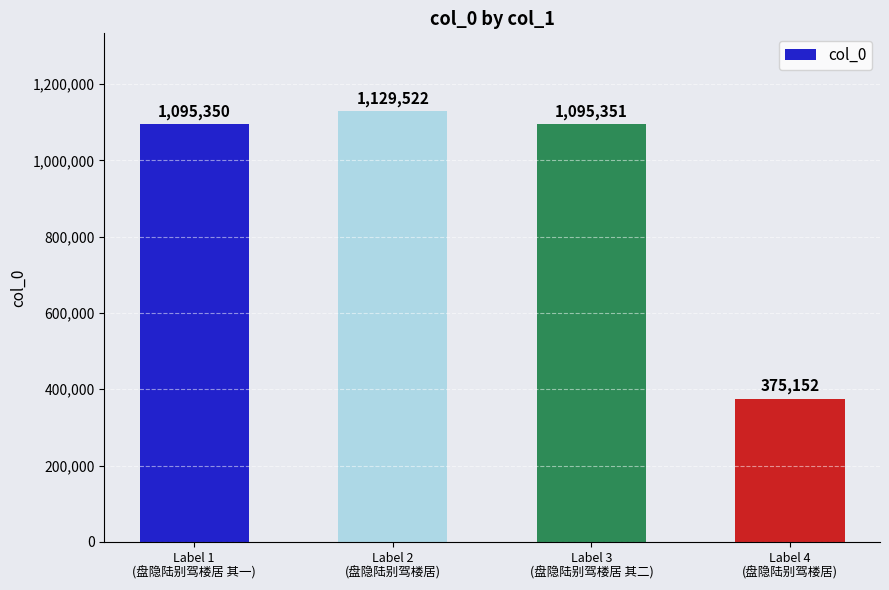

What is the difference between the maximum and minimum values?

754370